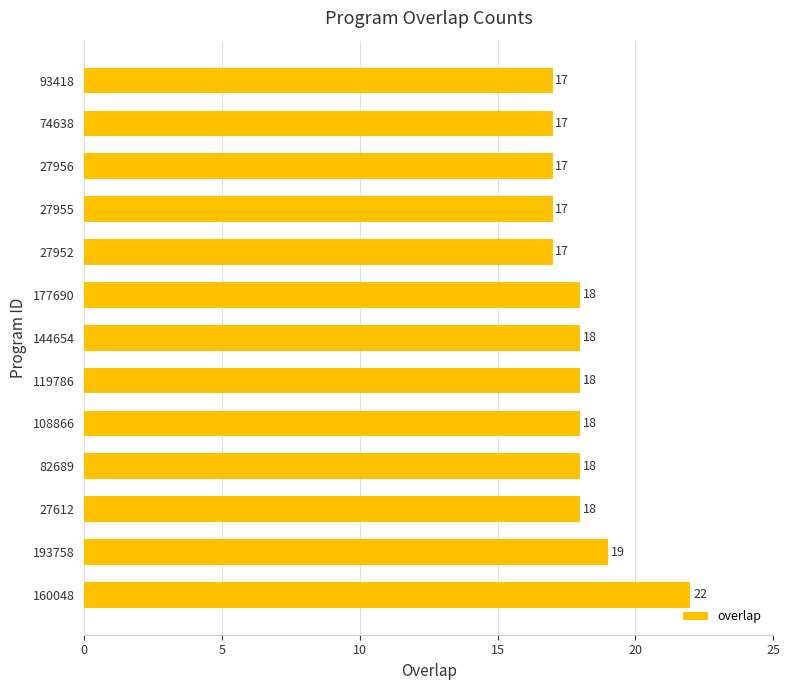

What is the difference between the second highest and second lowest values?

2